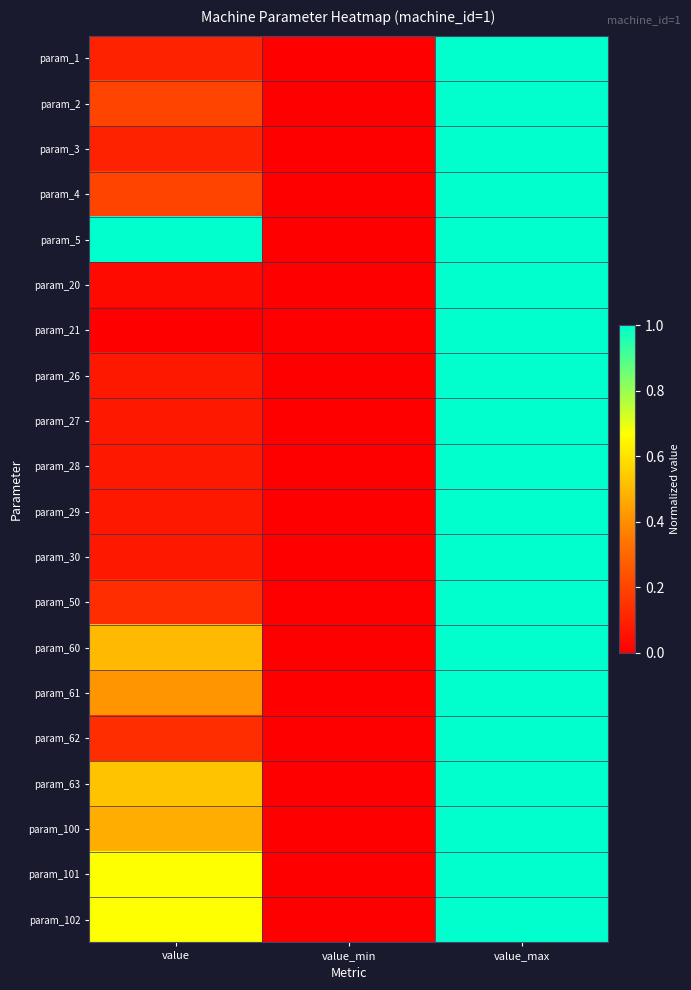

Reading left to right, list all the values displayed in this chart.

param_1: value=0.1	value_min=0.0	value_max=1.0
param_2: value=0.2	value_min=0.0	value_max=1.0
param_3: value=0.1	value_min=0.0	value_max=1.0
param_4: value=0.2	value_min=0.0	value_max=1.0
param_5: value=1.0	value_min=0.0	value_max=1.0
param_20: value=0.0	value_min=0.0	value_max=1.0
param_21: value=0.0	value_min=0.0	value_max=1.0
param_26: value=0.1	value_min=0.0	value_max=1.0
param_27: value=0.1	value_min=0.0	value_max=1.0
param_28: value=0.1	value_min=0.0	value_max=1.0
param_29: value=0.1	value_min=0.0	value_max=1.0
param_30: value=0.1	value_min=0.0	value_max=1.0
param_50: value=0.1	value_min=0.0	value_max=1.0
param_60: value=0.5	value_min=0.0	value_max=1.0
param_61: value=0.4	value_min=0.0	value_max=1.0
param_62: value=0.1	value_min=0.0	value_max=1.0
param_63: value=0.5	value_min=0.0	value_max=1.0
param_100: value=0.5	value_min=0.0	value_max=1.0
param_101: value=0.7	value_min=0.0	value_max=1.0
param_102: value=0.7	value_min=0.0	value_max=1.0